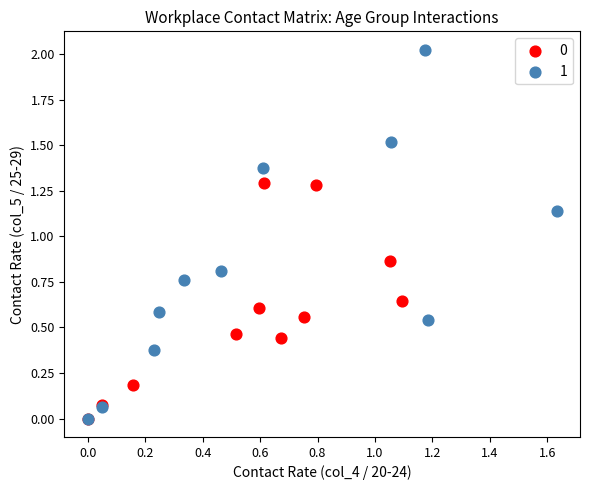

What are all the series names shown in the legend?

0, 1